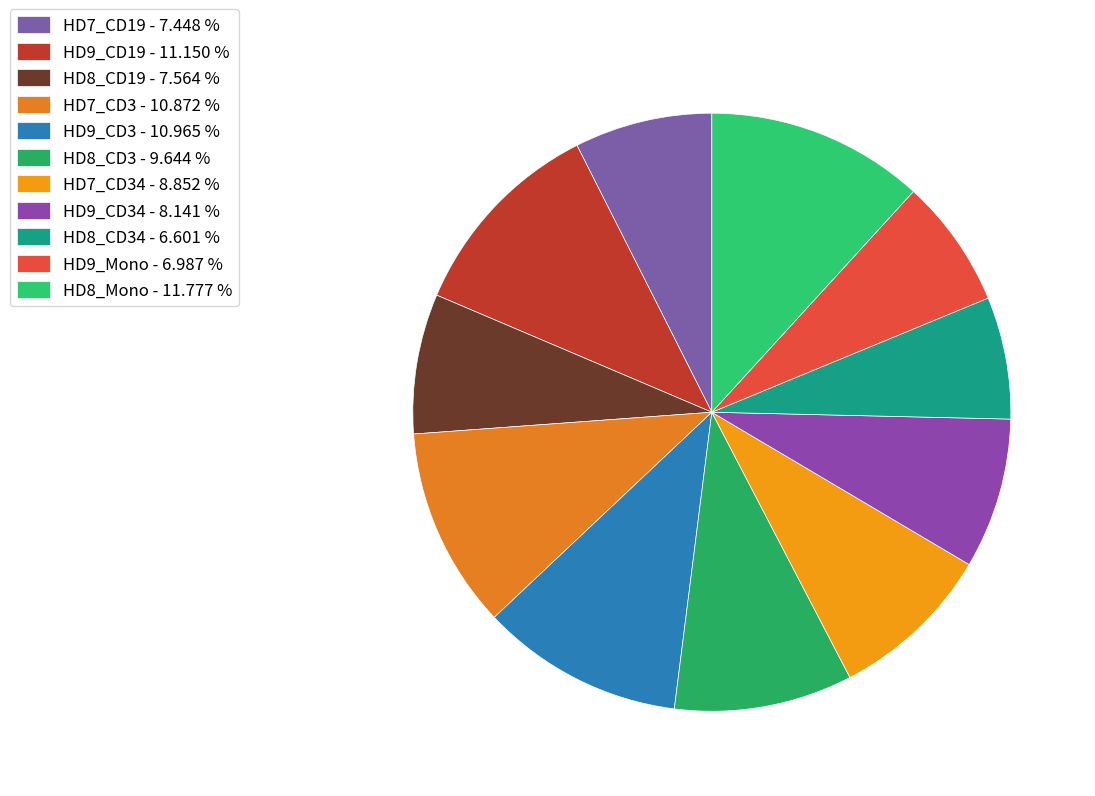

Rank the categories by value from lowest to highest.

HD8_CD34, HD9_Mono, HD7_CD19, HD8_CD19, HD9_CD34, HD7_CD34, HD8_CD3, HD7_CD3, HD9_CD3, HD9_CD19, HD8_Mono